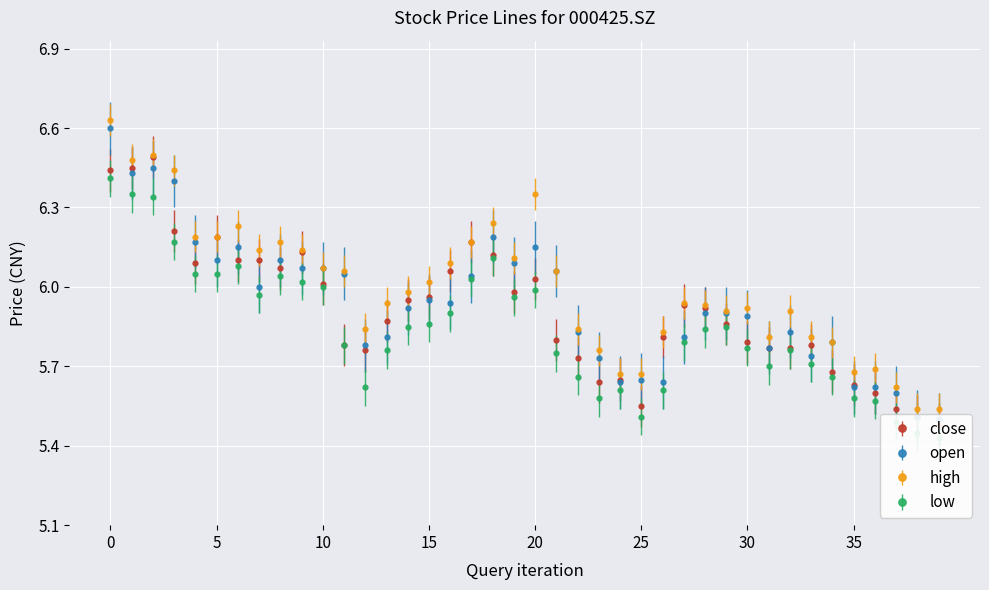

True or false: high has a value of 4.2 at 20.

False